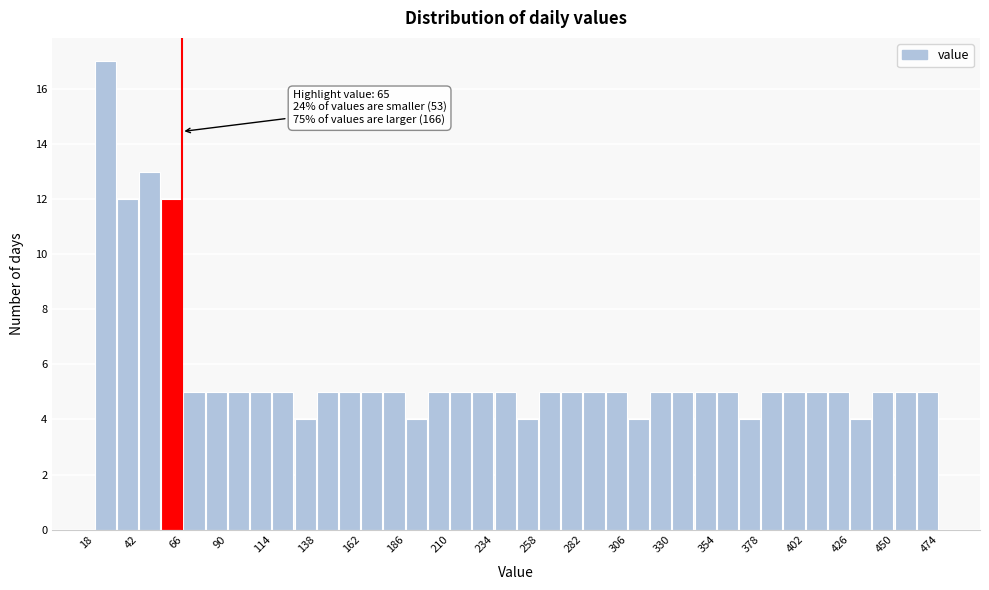

Read against the x-axis, roughly where is the centre of the tallest bar?

25